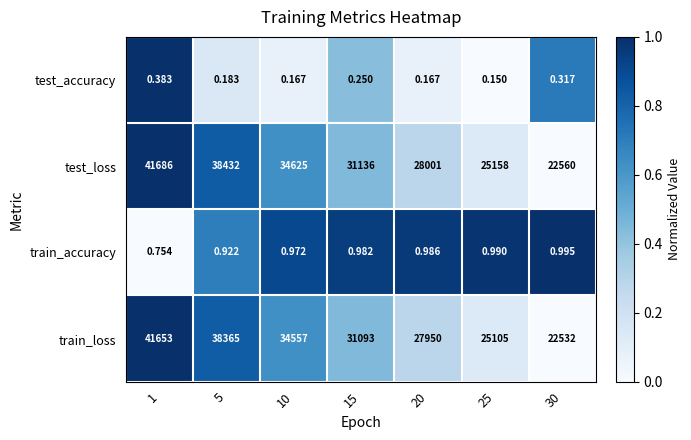

Which label corresponds to the smallest value in the chart?

25